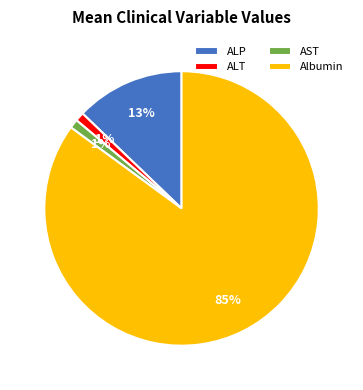

Combined, do AST and ALT account for over 50%?

No